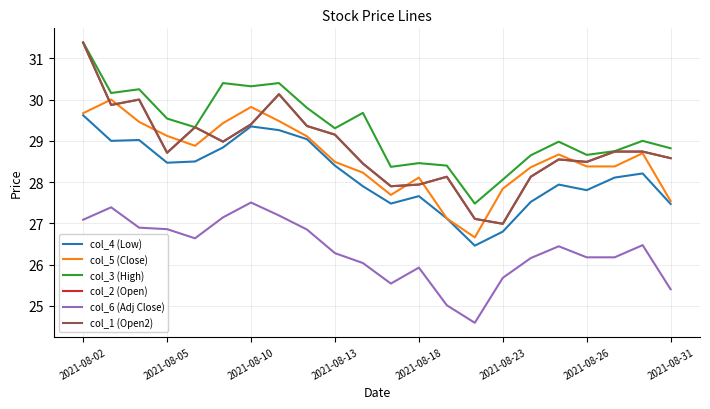

Does the chart display data point markers on the line(s)?

No